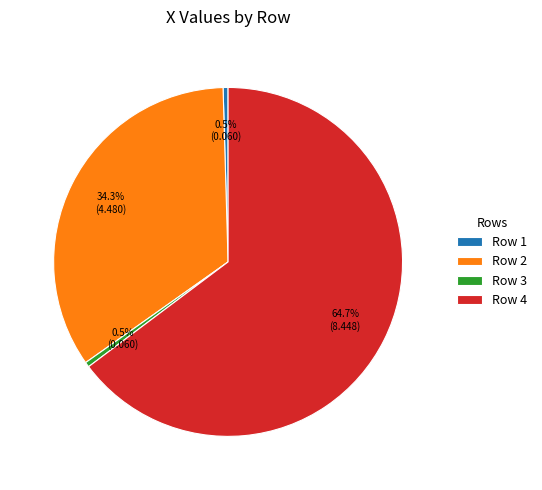

Is it true that Row 2 is 27% of the pie?

False